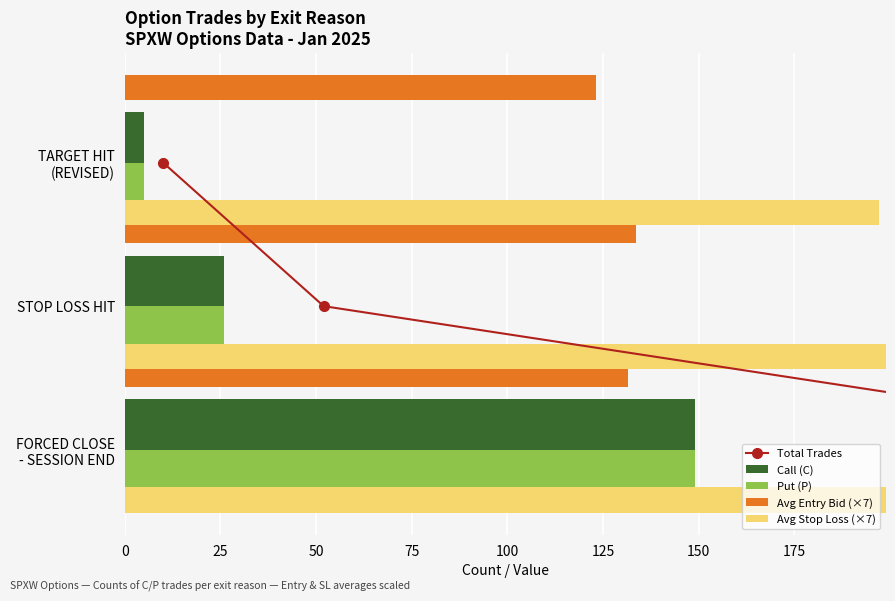

What is the value of the Total Trades bar at the 3rd from the left?

2.0